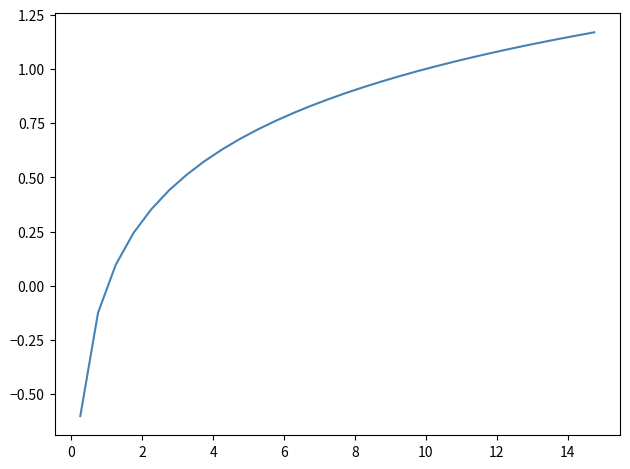

What is the difference between the maximum and minimum values?

1.8